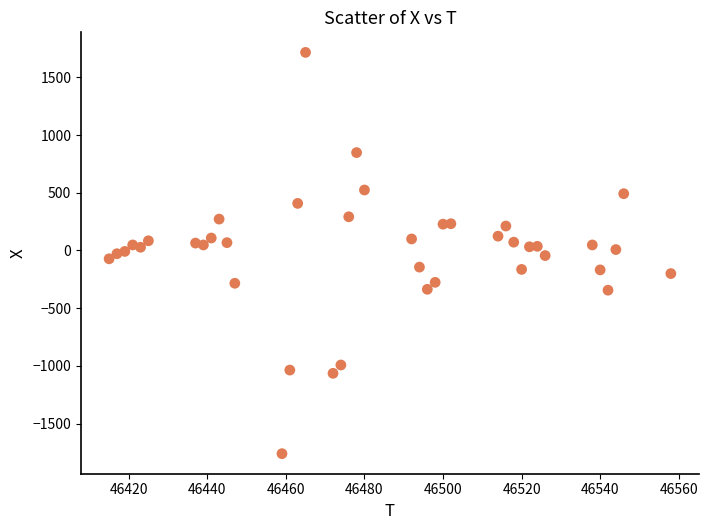

What is the range of Y values (max minus min)?

3476